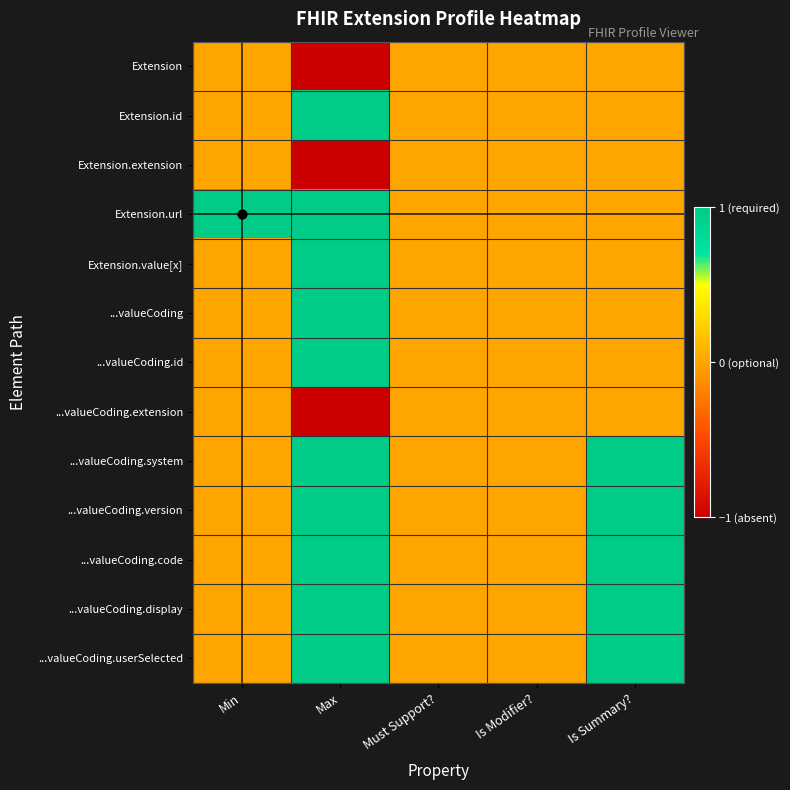

Rank the series at Min from lowest to highest value.

Extension, Extension.id, Extension.extension, Extension.value[x], ...valueCoding, ...valueCoding.id, ...valueCoding.extension, ...valueCoding.system, ...valueCoding.version, ...valueCoding.code, ...valueCoding.display, ...valueCoding.userSelected, Extension.url